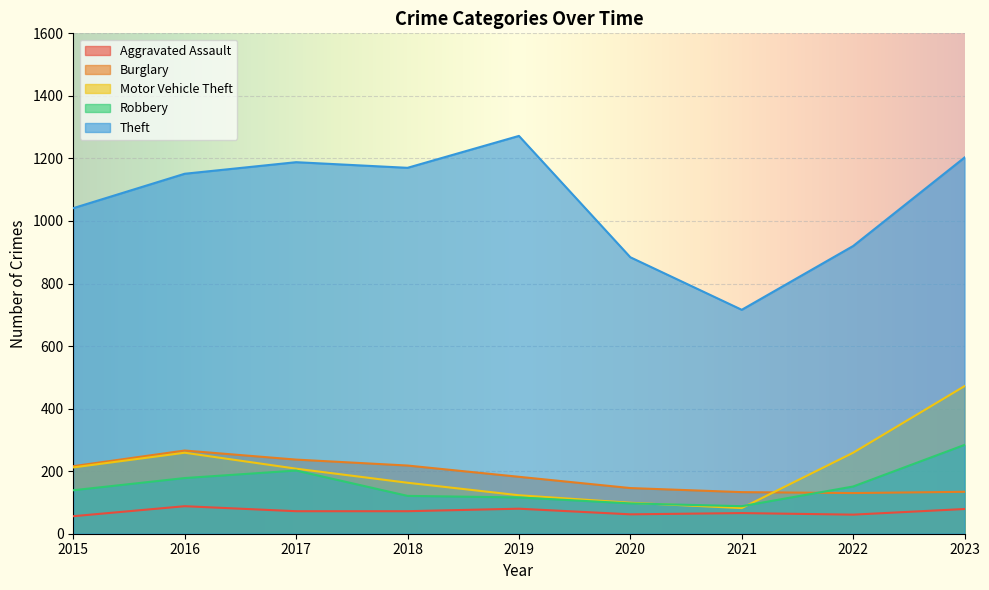

Reading left to right, what are all the values shown in this chart?

Aggravated Assault: 56	88	72	72	80	62	66	61	79
Burglary: 216	266	237	218	182	146	133	130	134
Motor Vehicle Theft: 212	259	208	163	123	99	82	259	472
Robbery: 139	178	202	121	116	97	88	151	284
Theft: 1041	1151	1188	1170	1272	884	716	920	1203